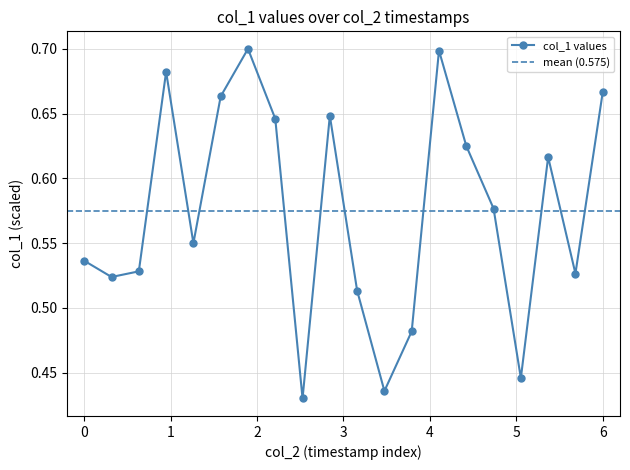

What is the average value?

0.6